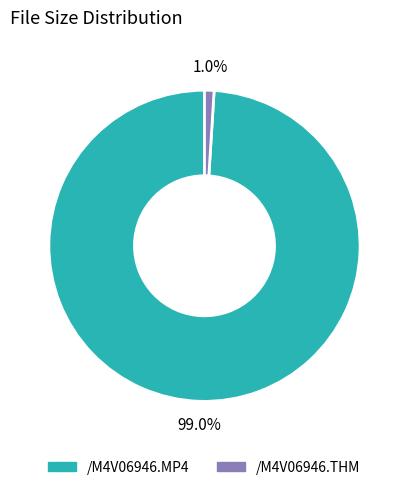

Count the number of slices in the pie.

2